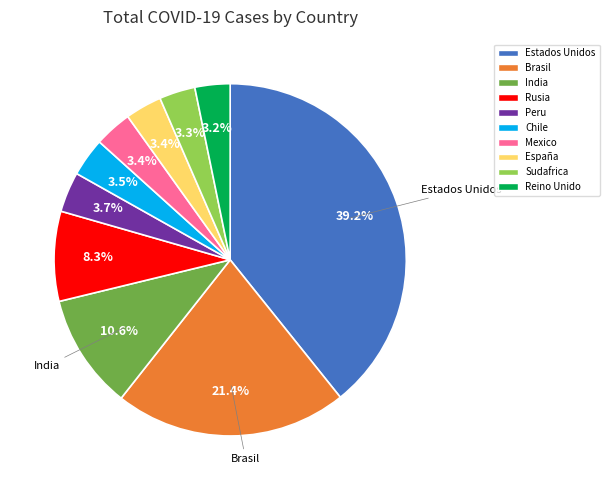

Is there any slice that represents more than half of the pie?

No